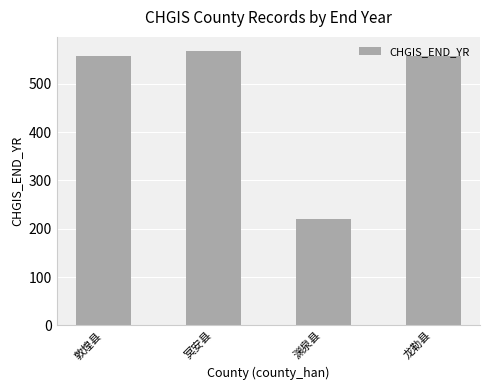

Reading left to right, what are all the values shown in this chart?

敦煌县=557	冥安县=569	渊泉县=220	龙勒县=557